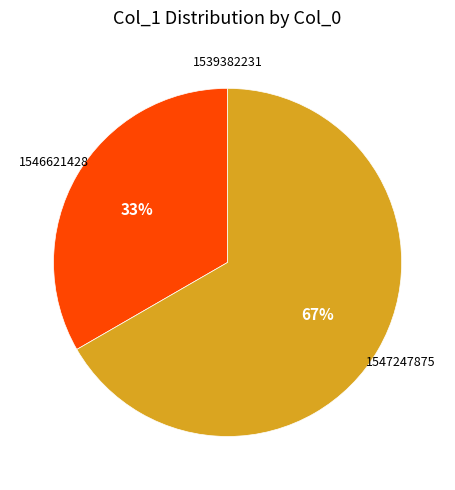

Which slice is the largest?

1547247875